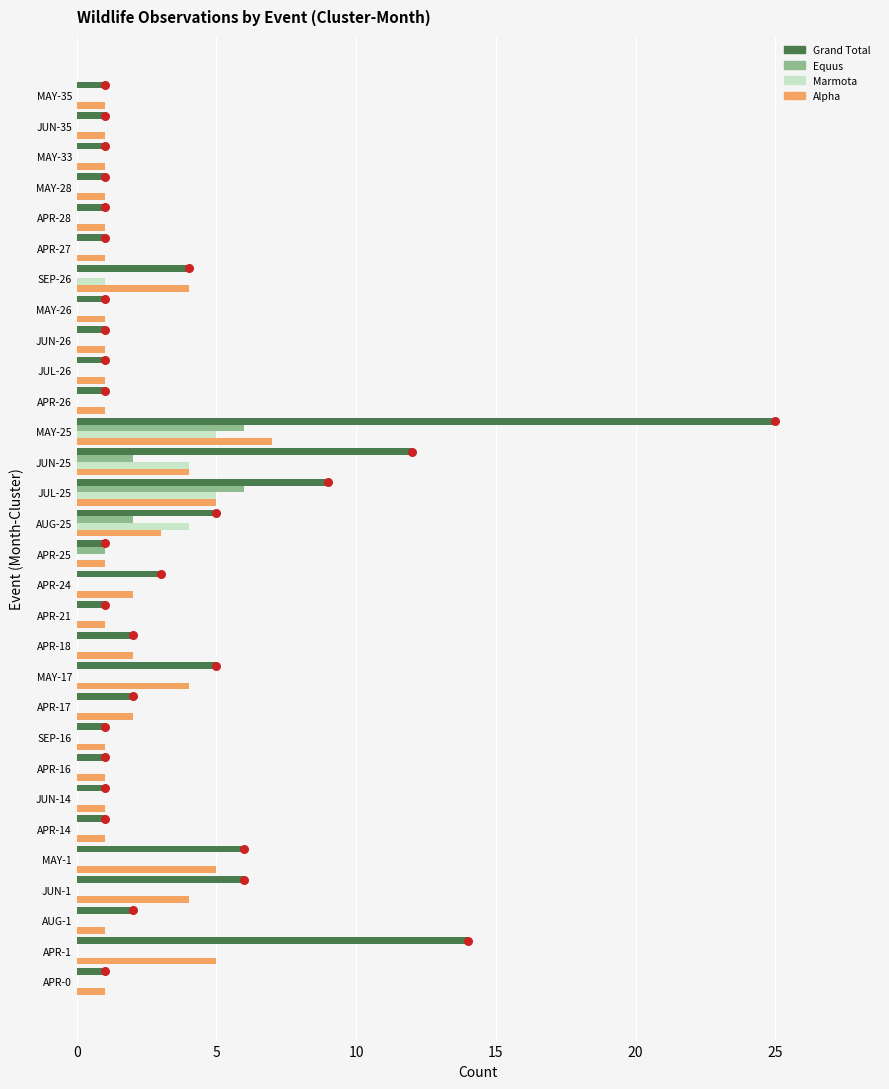

Which series has the largest Y range (max minus min)?

Grand Total